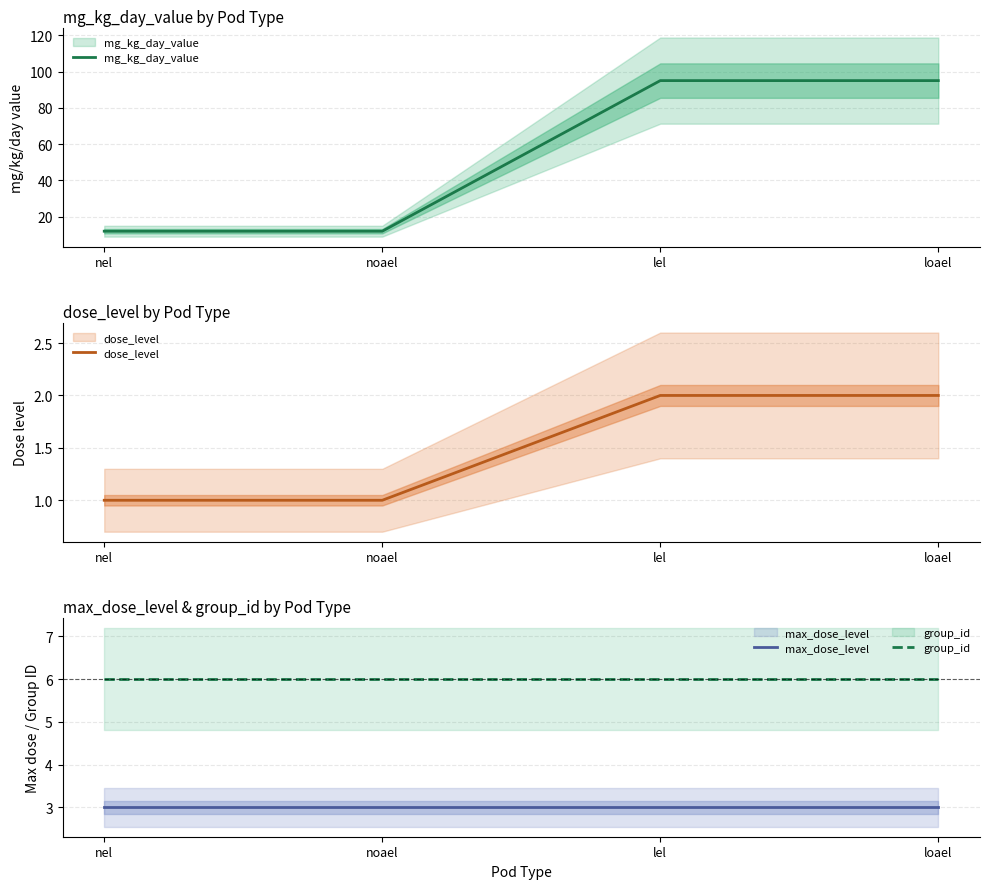

Where is mg_kg_day_value nearest to the value 53?

nel